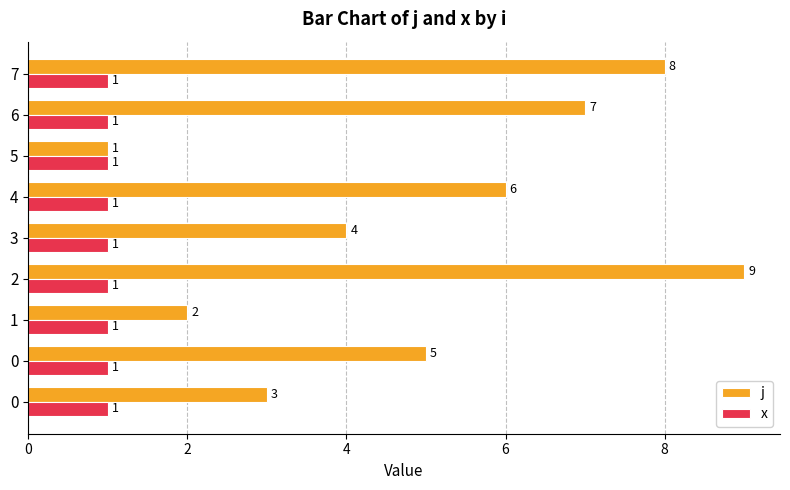

How many categories are shown in the chart?

9